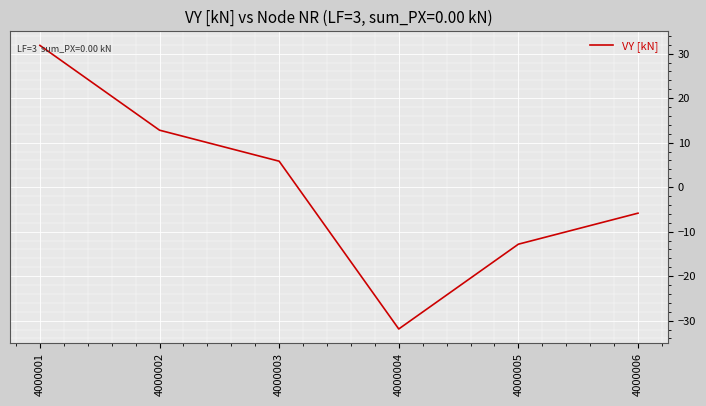

List the labels in order of value, largest first.

4000001, 4000002, 4000003, 4000006, 4000005, 4000004